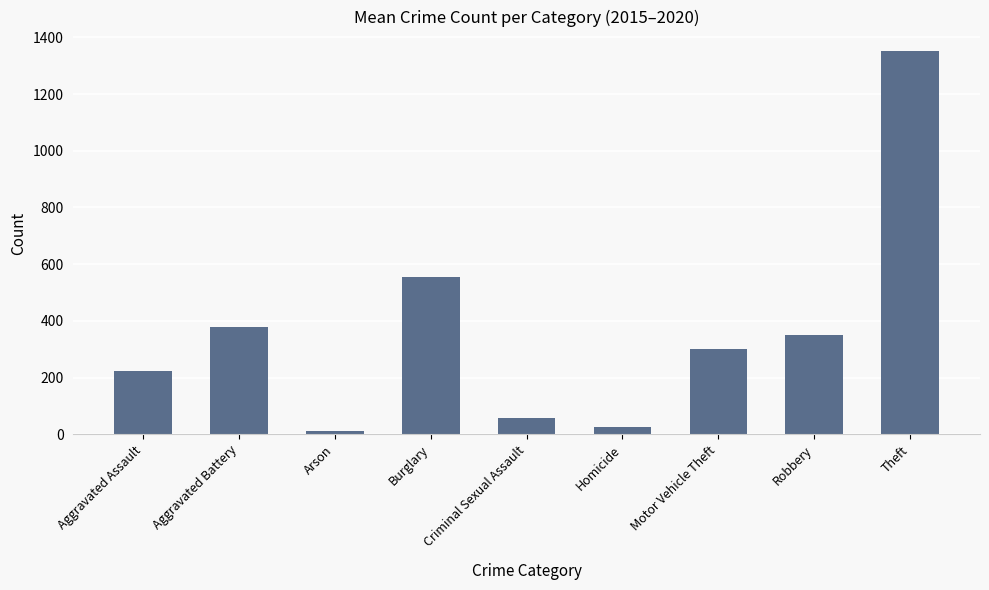

What is the label of the 9th bar from the left?

Theft